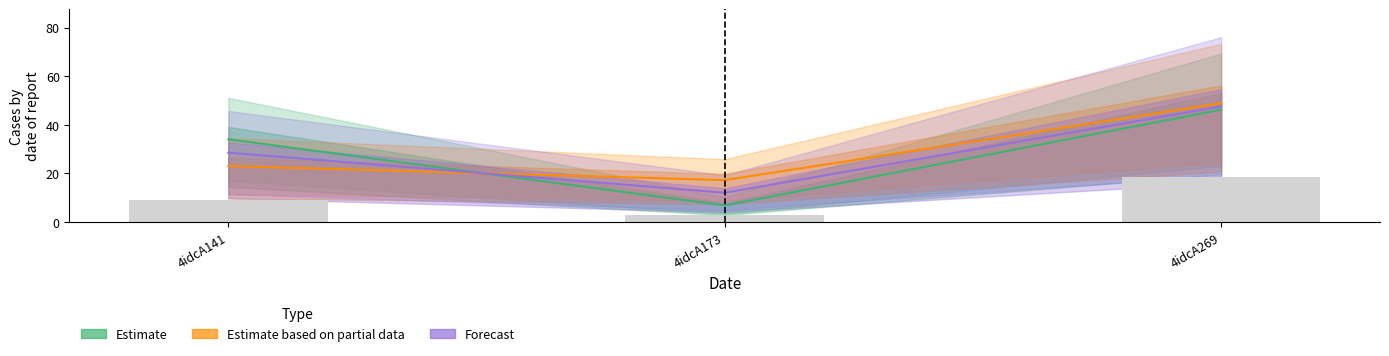

Which category has the lowest value across all series?

4idcA173